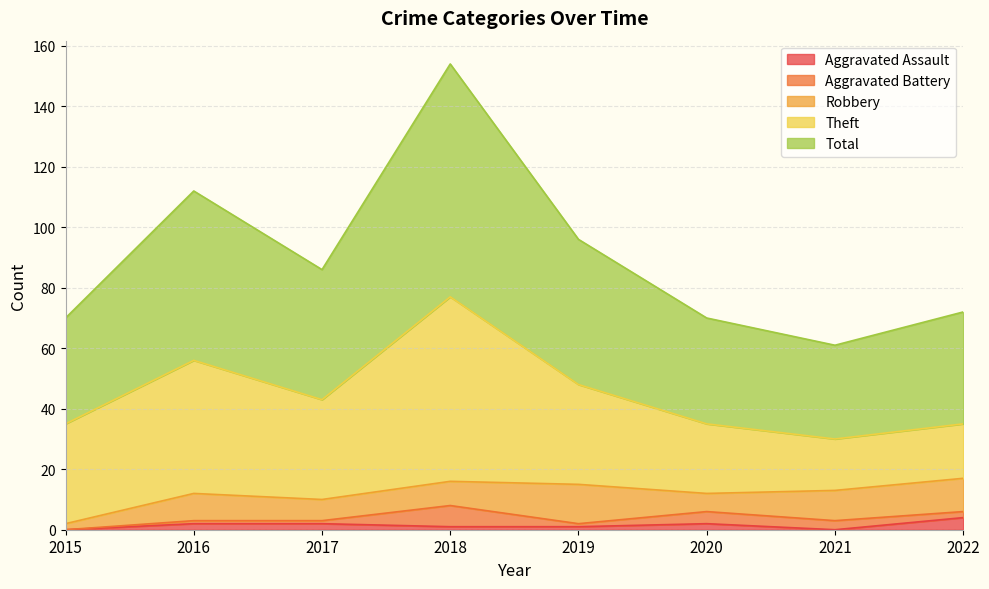

The value of Robbery at 2016 is 9. True or false?

True